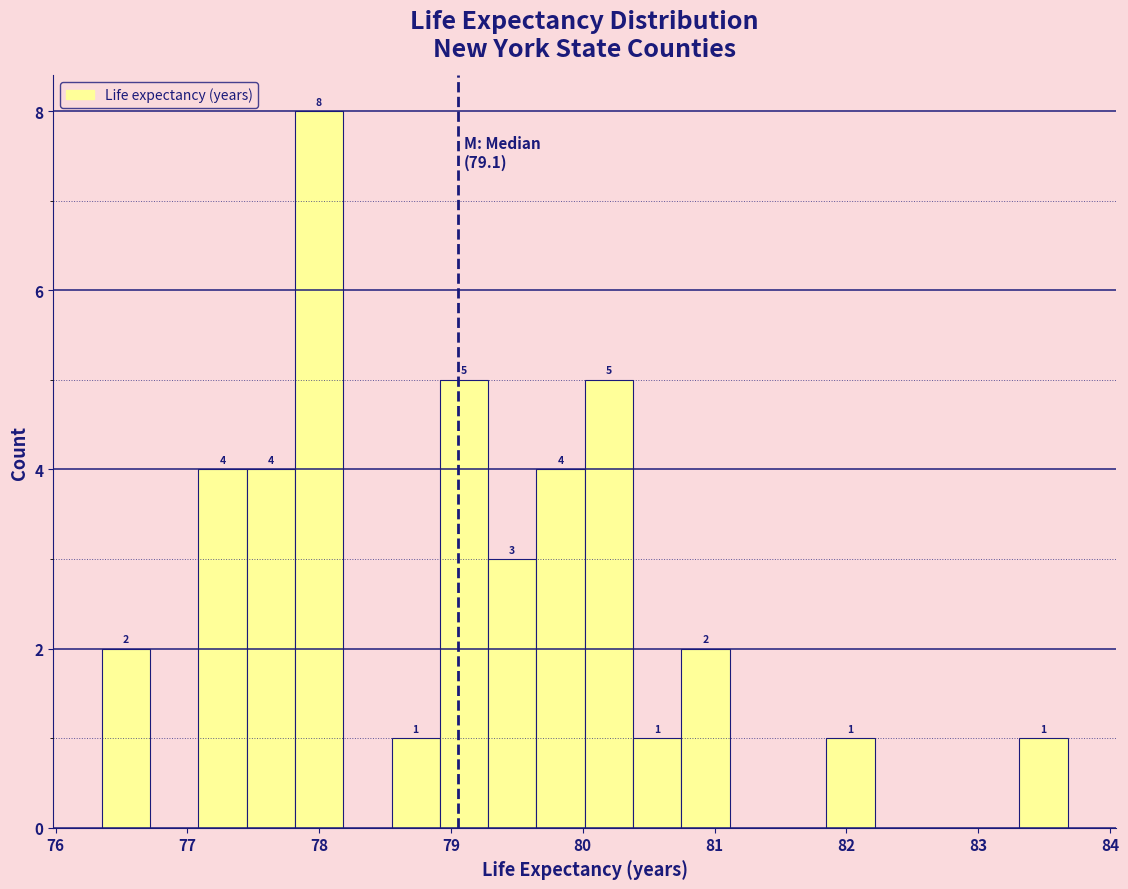

Around what value on the x-axis is the tallest bar? Give the approximate position of its centre, as read against the axis.

78.0